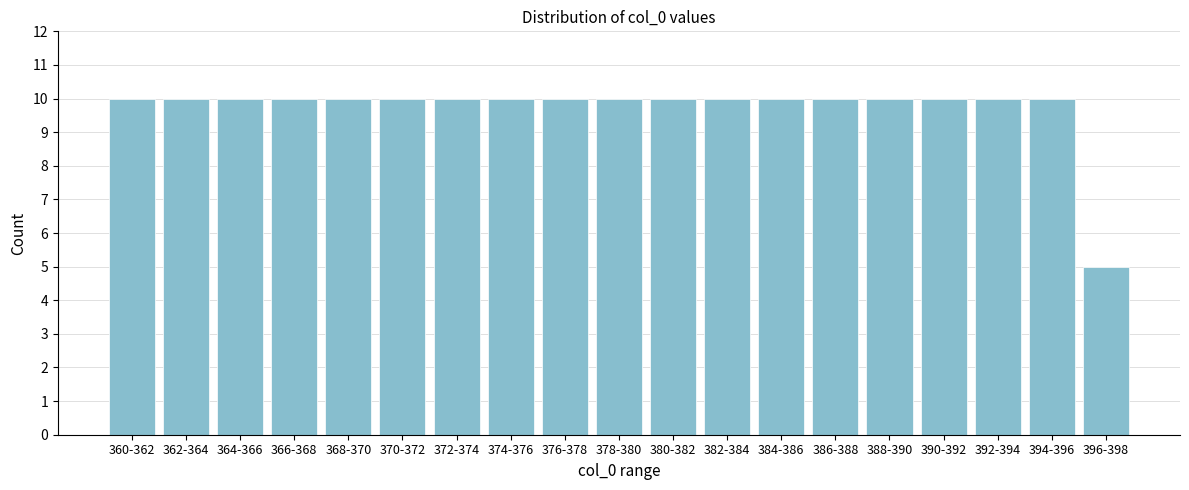

Reading right to left, transcribe all the data shown in this chart.

5	10	10	10	10	10	10	10	10	10	10	10	10	10	10	10	10	10	10